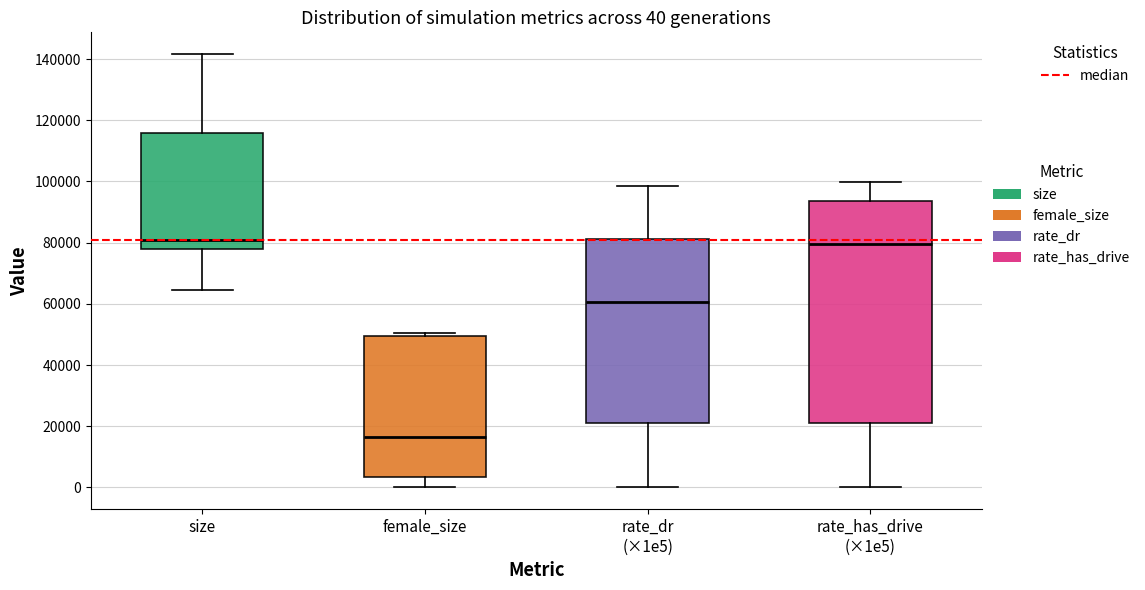

Which box's median line is the lowest?

female_size